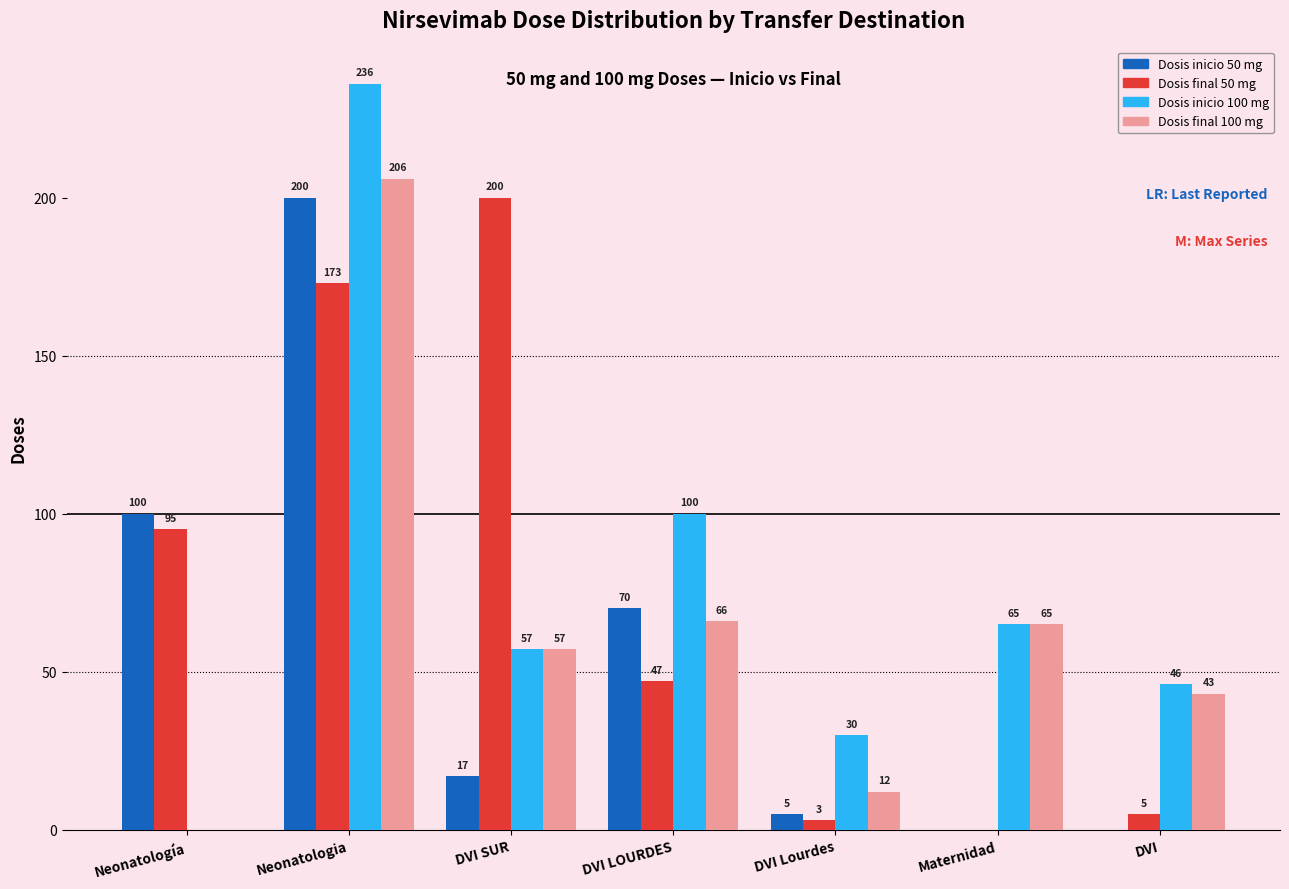

Between DVI Lourdes and DVI, which series saw the biggest shift?

Dosis final 100 mg